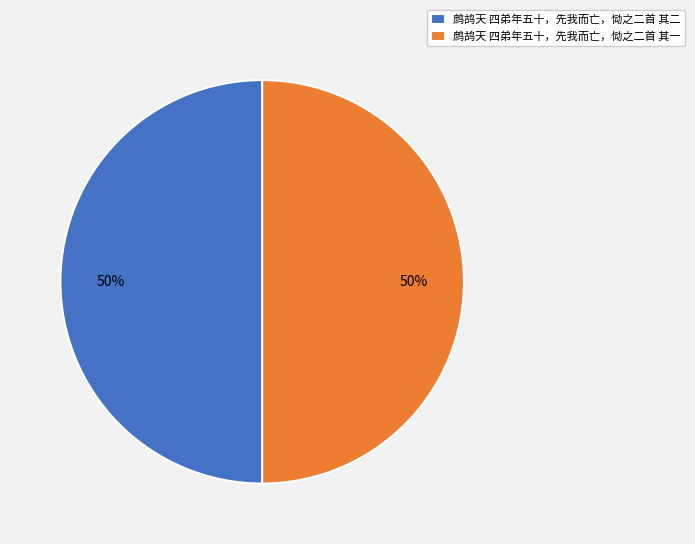

Approximately how many times larger is the value at 鹧鸪天 四弟年五十，先我而亡，恸之二首 其一 compared to 鹧鸪天 四弟年五十，先我而亡，恸之二首 其二?

1.0